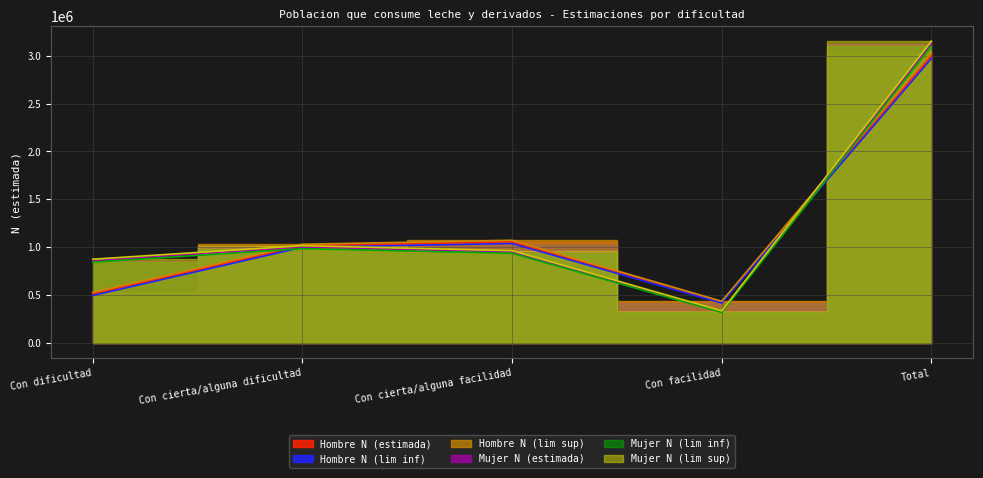

At which category does the chart reach its minimum across all series?

Con facilidad